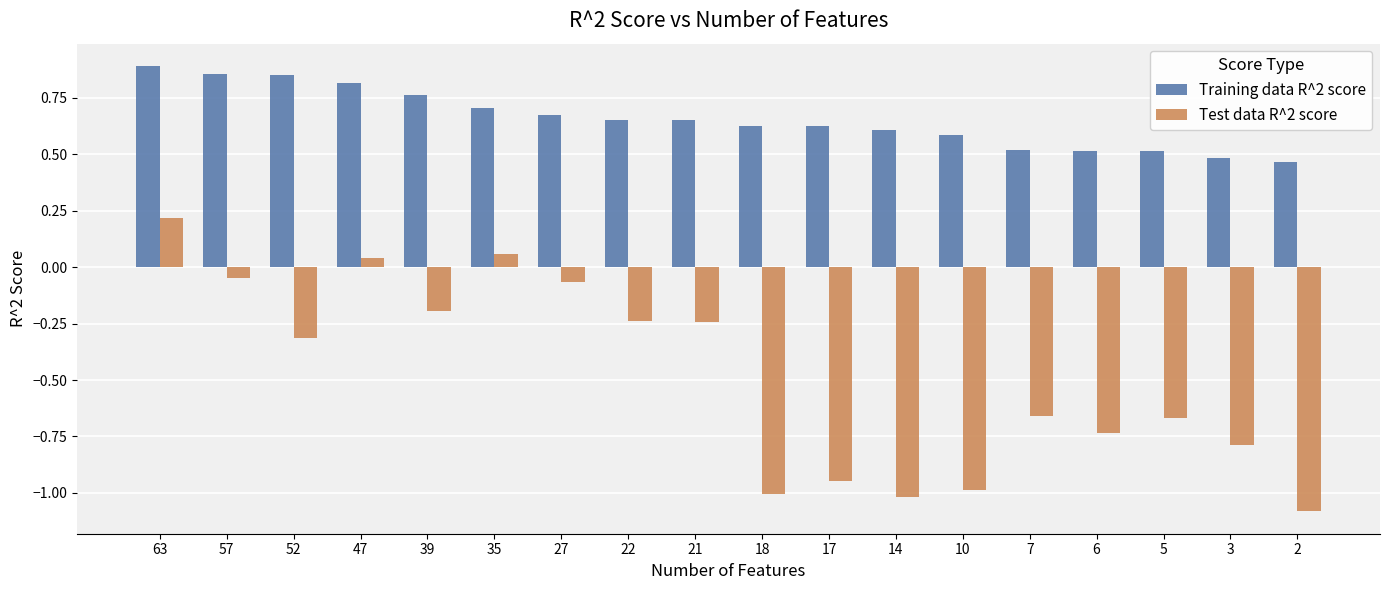

How many Training data R^2 score values are between 0 and 1?

18